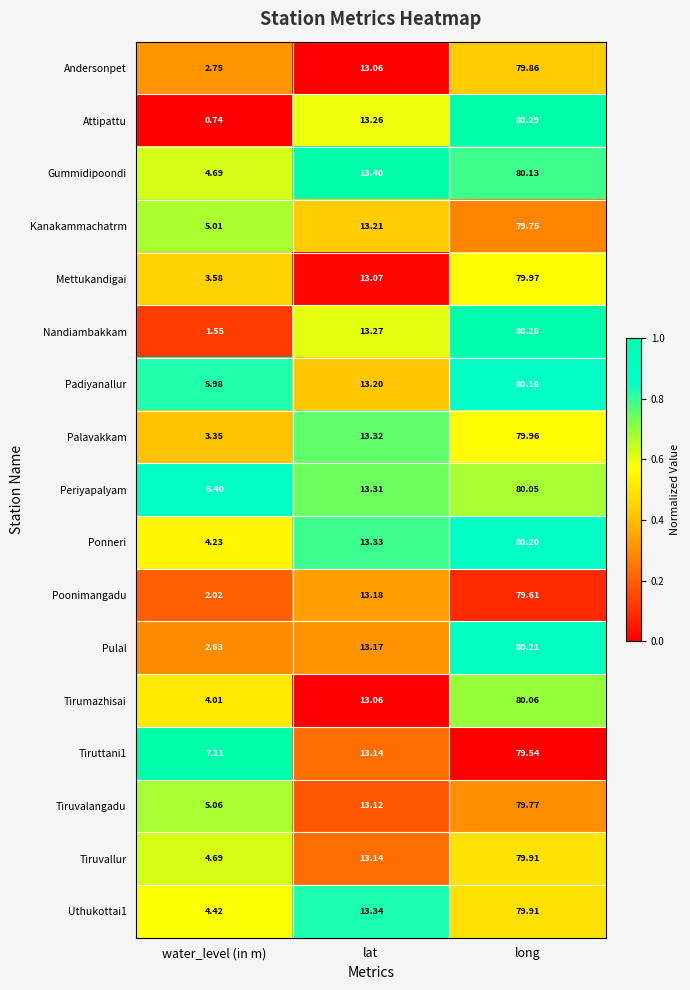

At which category does the chart reach its minimum across all series?

water_level (in m)